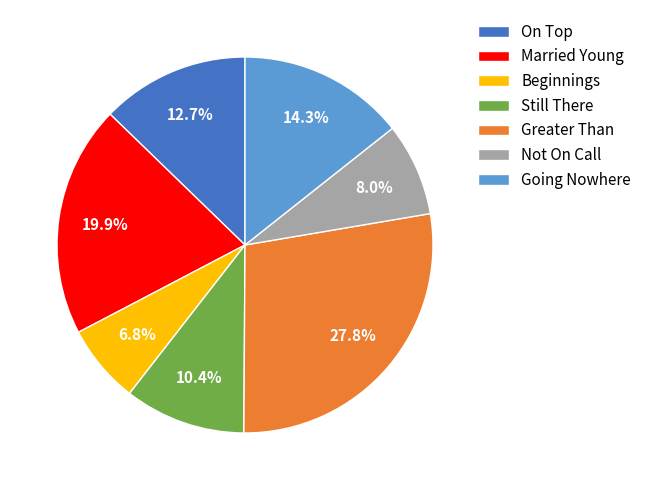

Which slice is the largest?

Greater Than